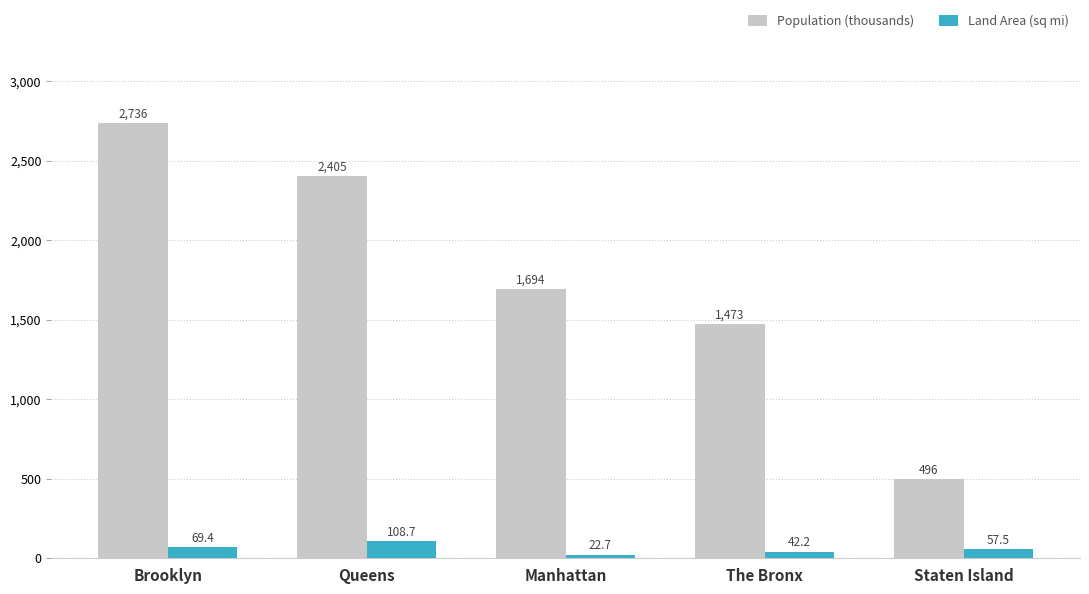

Reading left to right, list all the values displayed in this chart.

Population (thousands): Brooklyn=2736.1	Queens=2405.5	Manhattan=1694.3	The Bronx=1472.7	Staten Island=495.7
Land Area (sq mi): Brooklyn=69.4	Queens=108.7	Manhattan=22.7	The Bronx=42.2	Staten Island=57.5